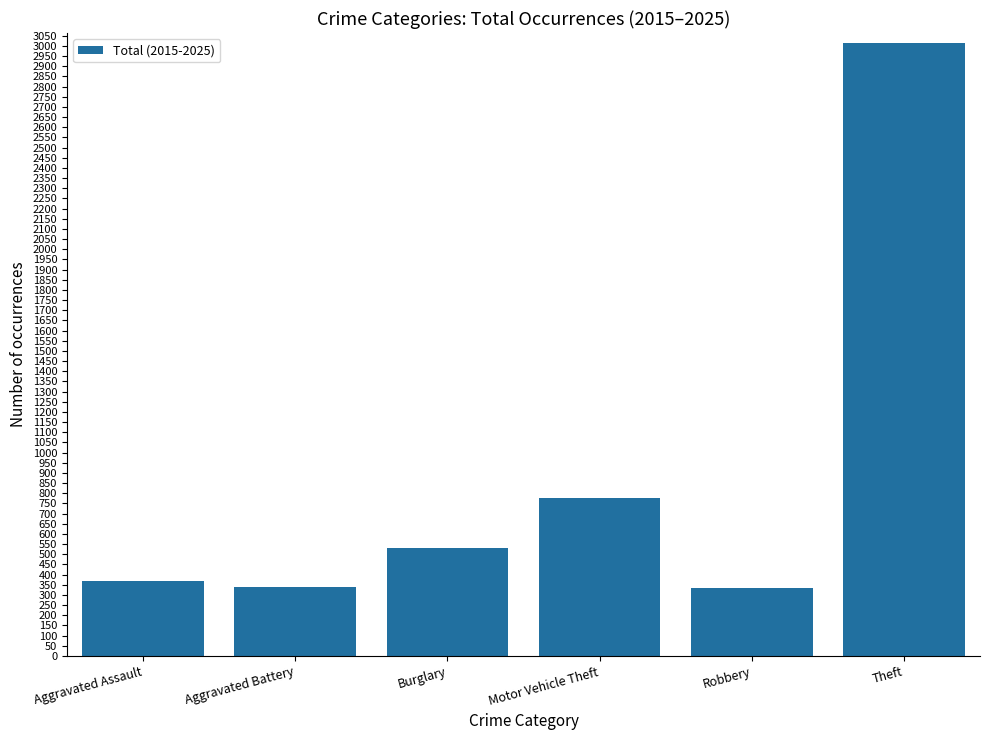

Between Burglary and Theft, which is larger?

Theft